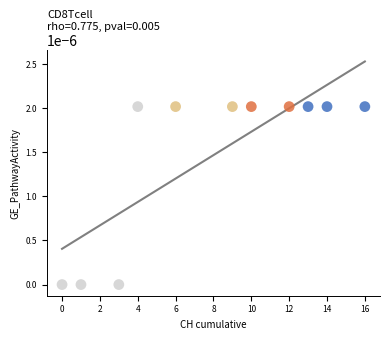

What is the average X value?

8.0